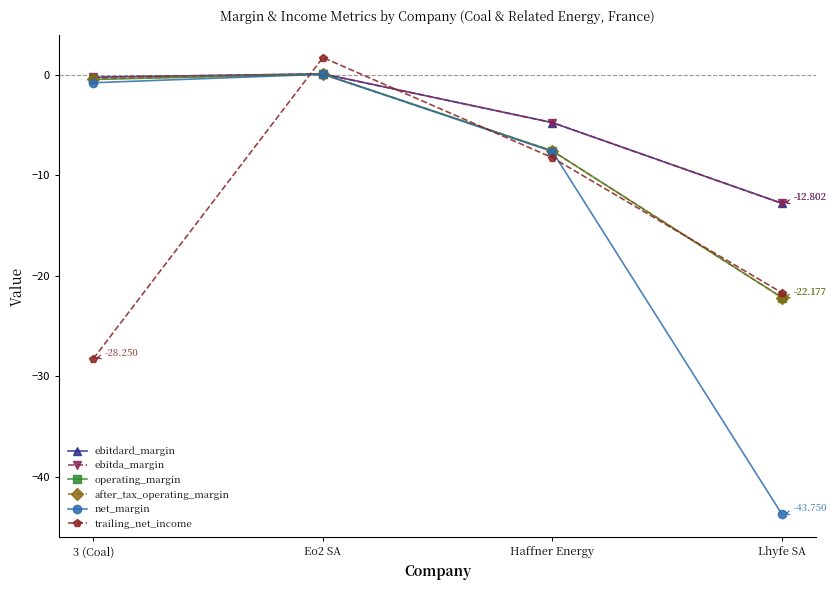

In operating_margin, how many points are higher than both neighbors (excluding endpoints)?

1